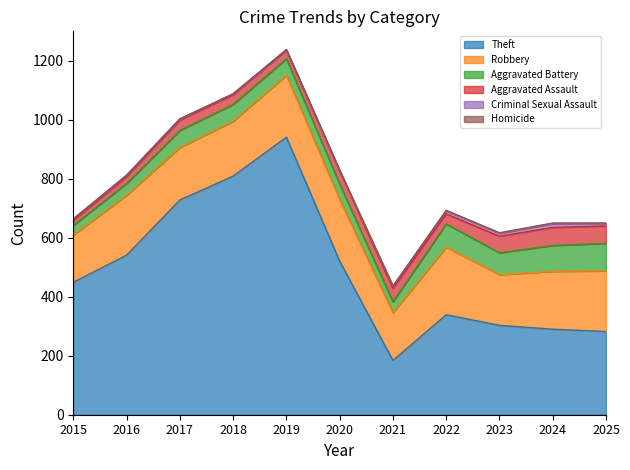

What is the difference between the Aggravated Battery values at 2023 and 2015?

41